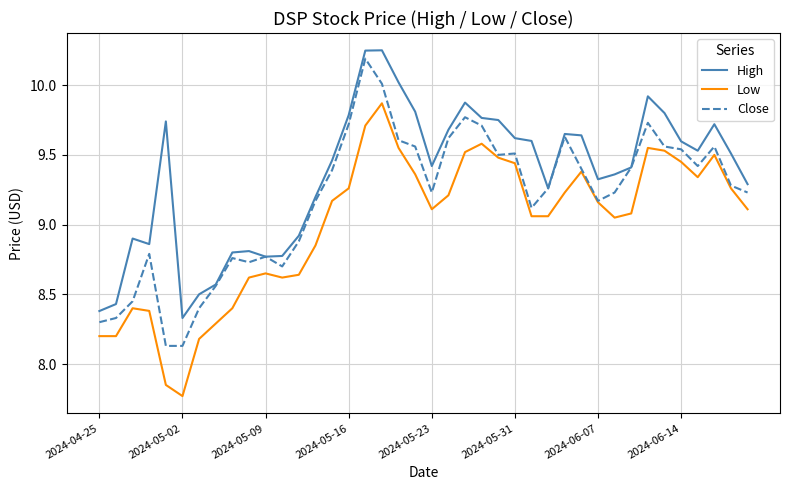

Which series has the largest total across all categories?

High